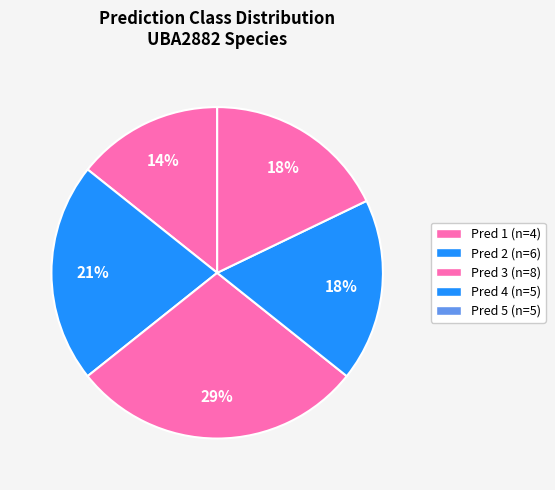

Count the number of slices in the pie.

5